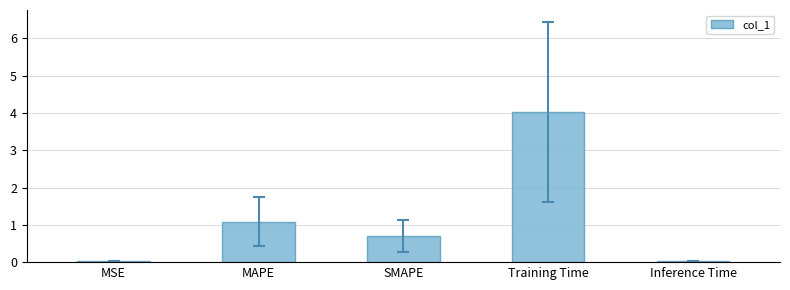

What is the maximum value shown in the chart?

4.0